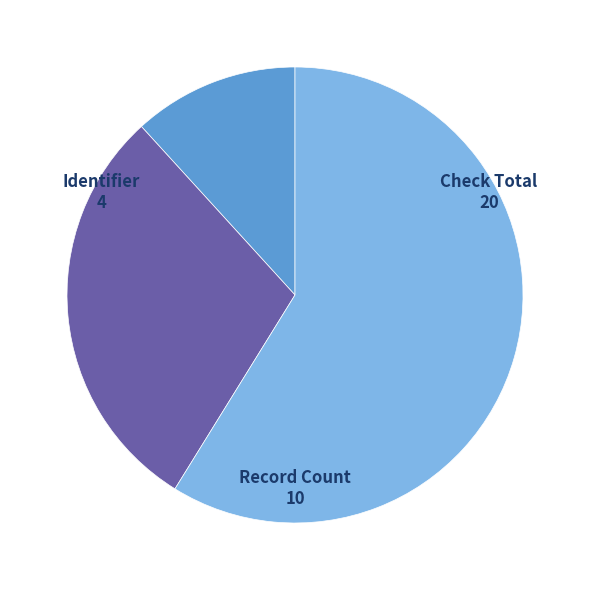

Is there any slice that represents more than half of the pie?

Yes